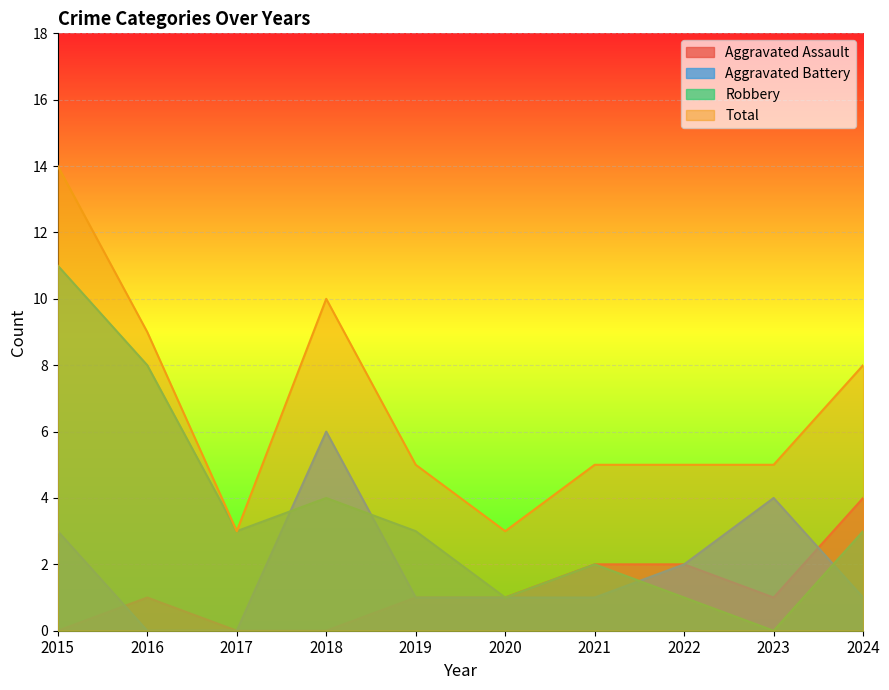

How many interior local peaks does the Total series have?

1